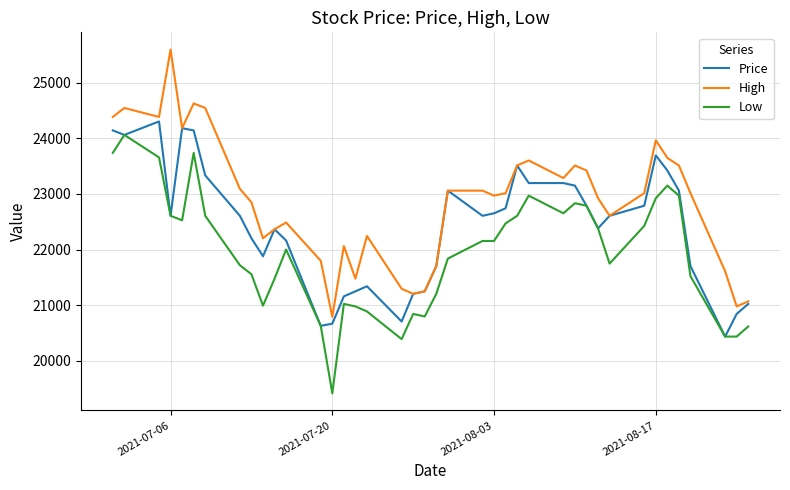

Which series has the largest total across all categories?

High